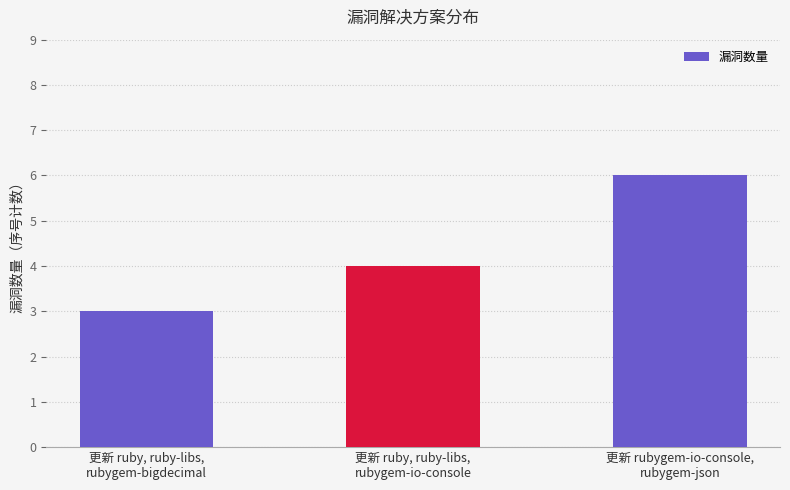

List the labels in order of value, largest first.

更新 rubygem-io-console,
rubygem-json, 更新 ruby, ruby-libs,
rubygem-io-console, 更新 ruby, ruby-libs,
rubygem-bigdecimal